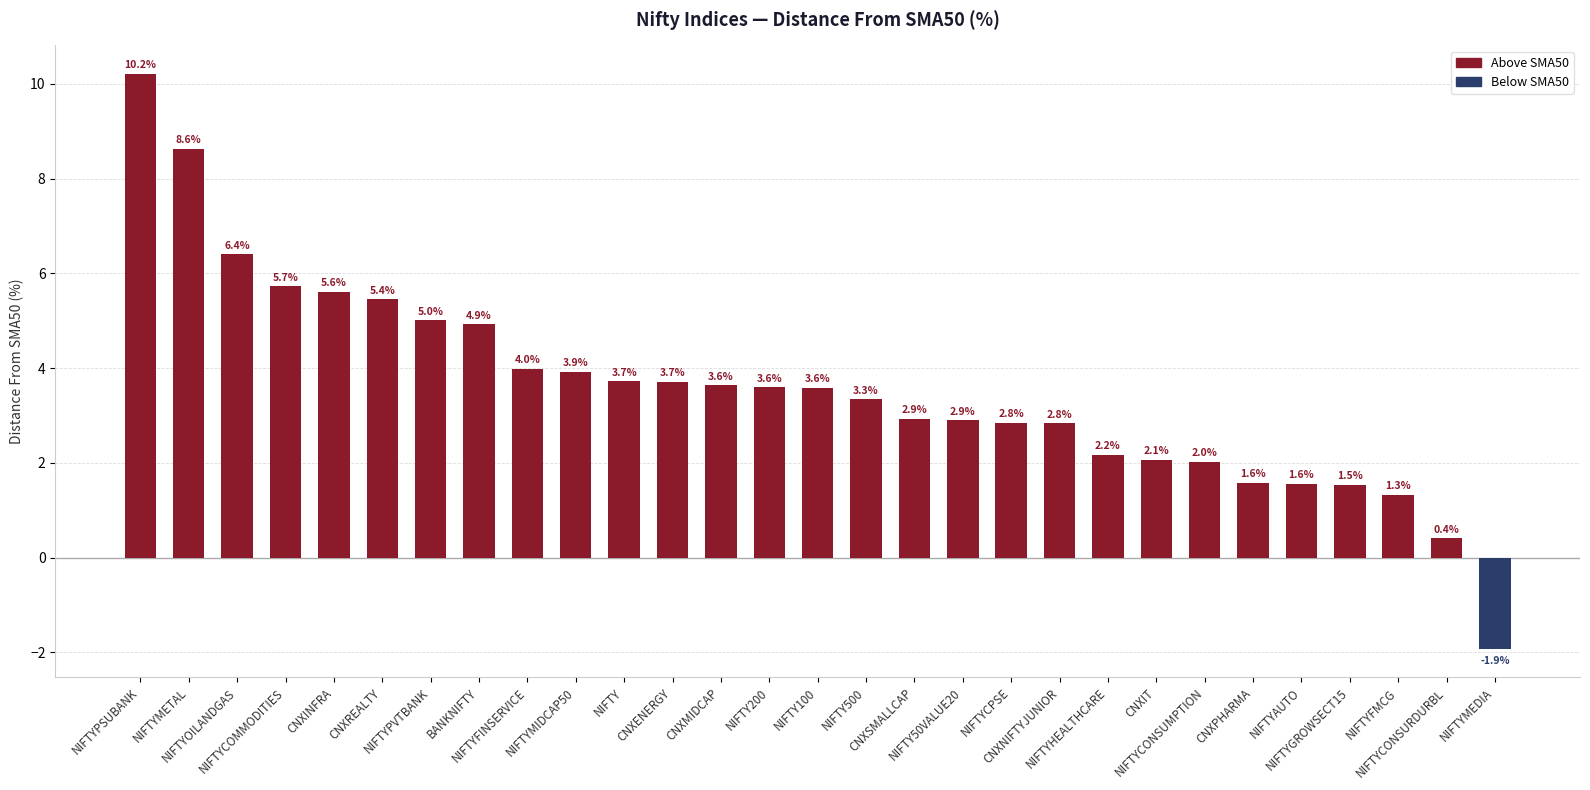

What is the label of the 10th bar from the right?

NIFTYCPSE